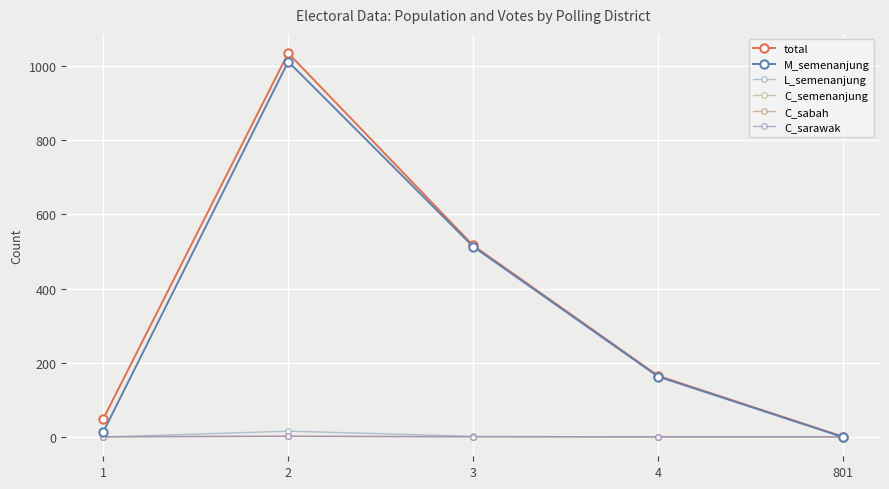

Does the chart have visible grid lines?

Yes